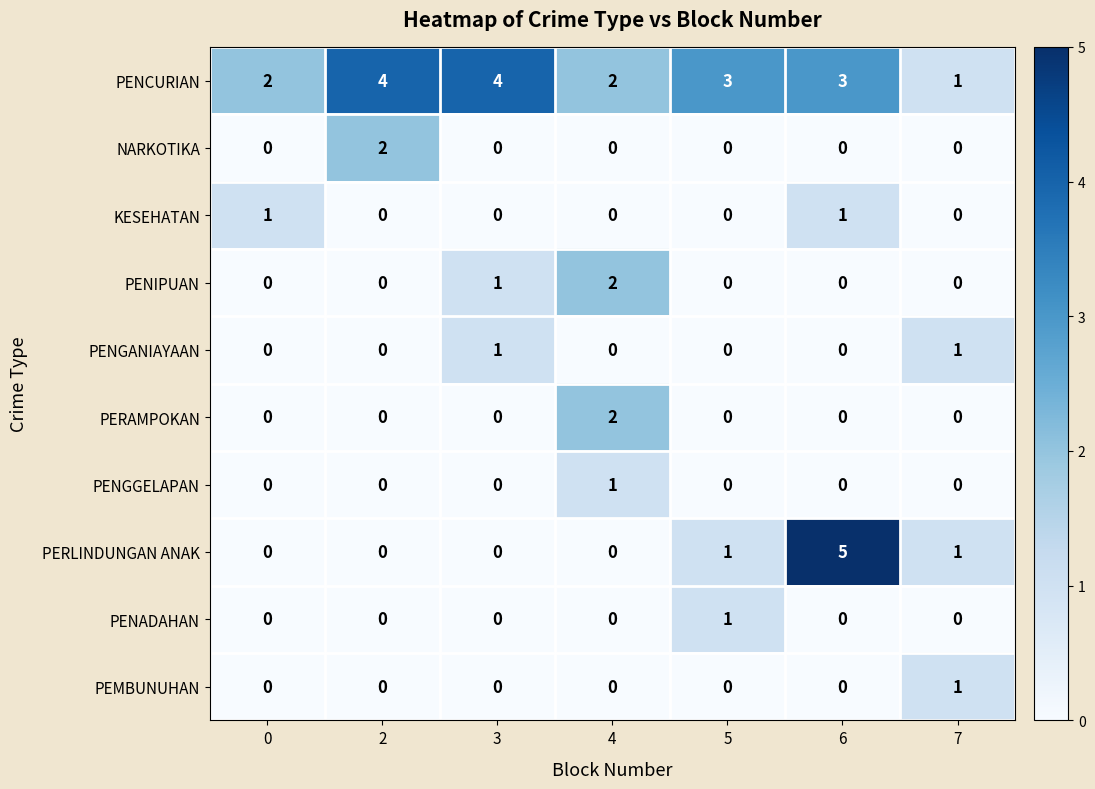

What is the total value across all series at 7?

4